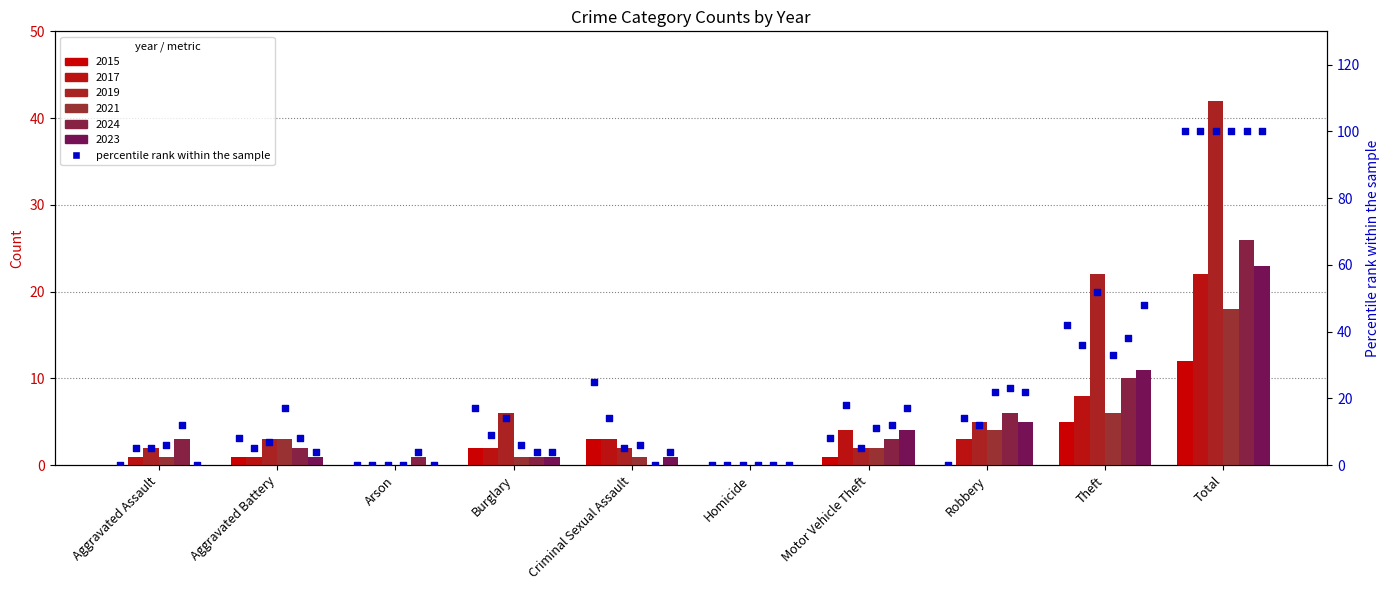

Between Aggravated Battery and Burglary, which is larger?

Burglary